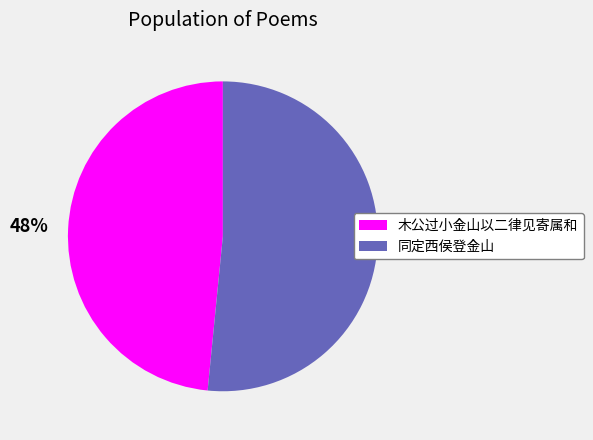

Is there a majority slice in this chart?

Yes